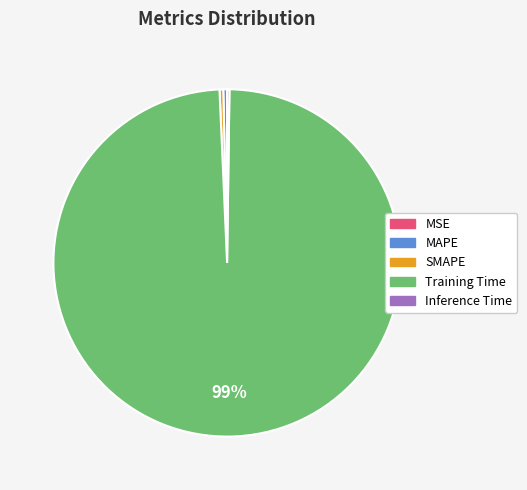

Does Training Time account for over 50% of the chart?

Yes